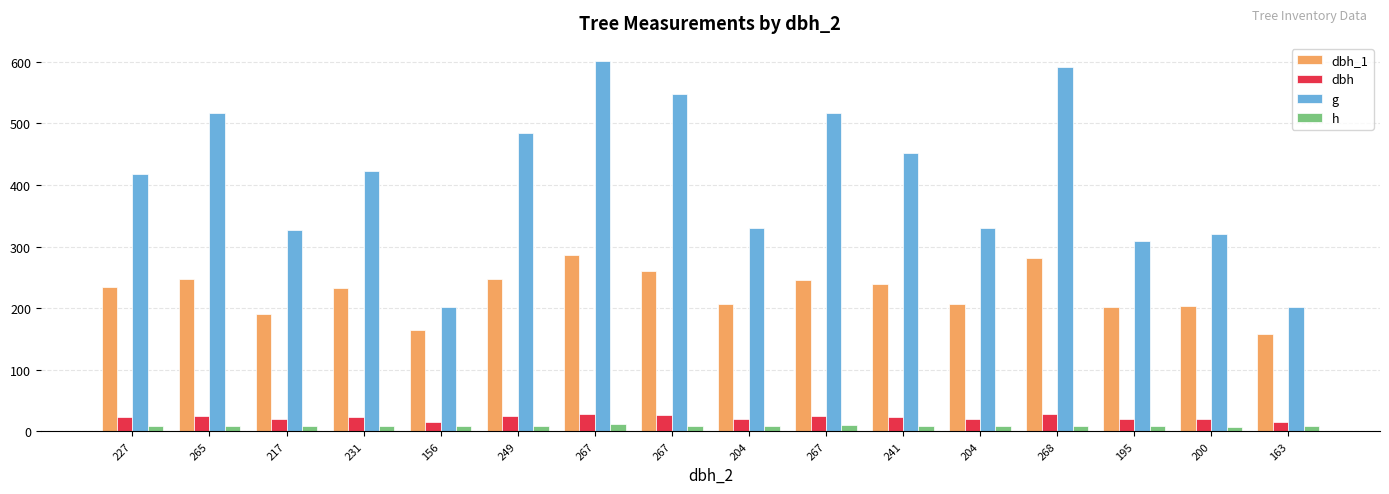

How many distinct data groups are displayed?

4